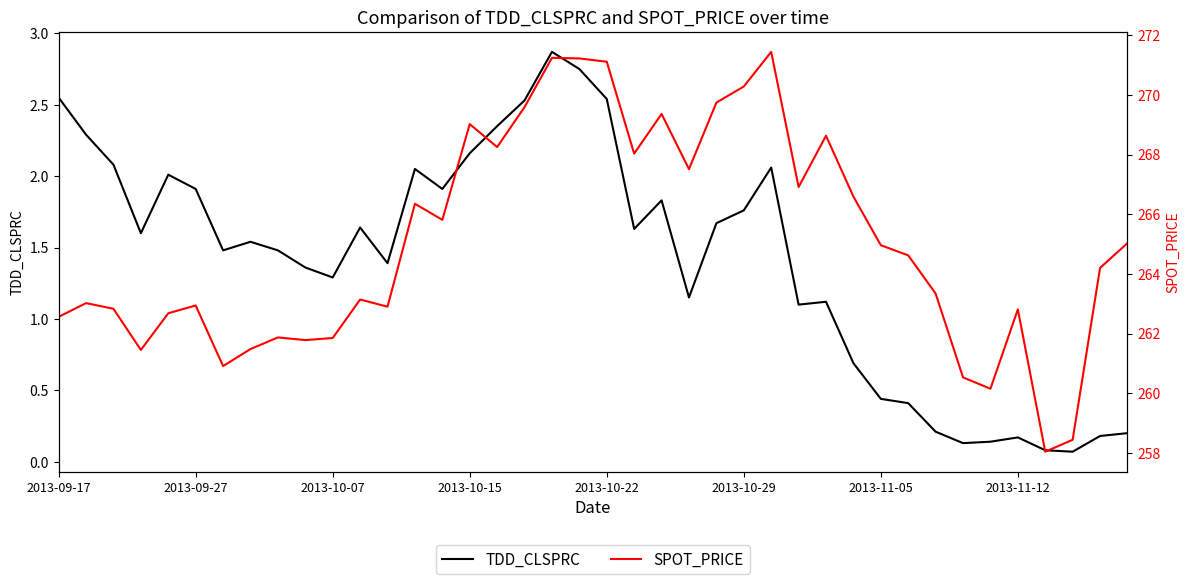

True or false: SPOT_PRICE has more than 0 interior local peaks.

True